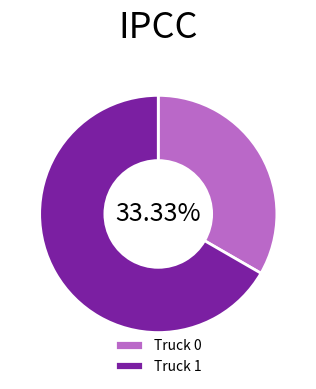

Is it true that Truck 0 is 42% of the pie?

False